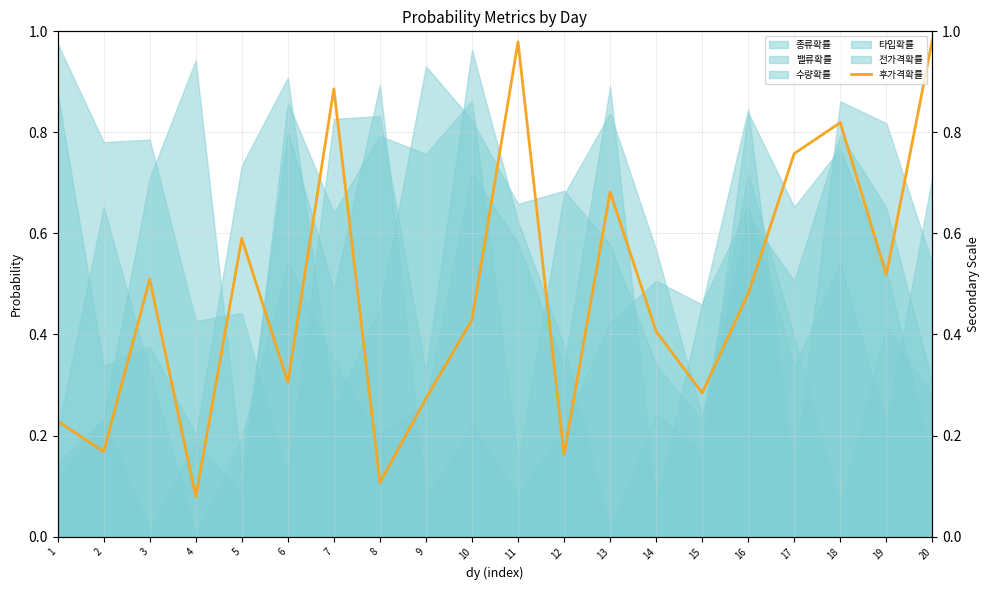

List the labels in order of value, largest first.

20, 11, 7, 18, 17, 13, 5, 19, 3, 16, 10, 14, 6, 15, 9, 1, 2, 12, 8, 4